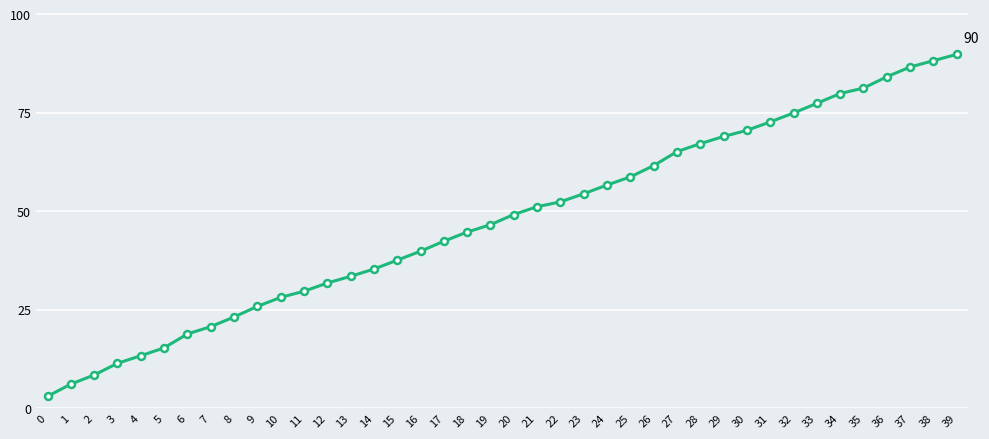

Which category has the highest value across all series?

39